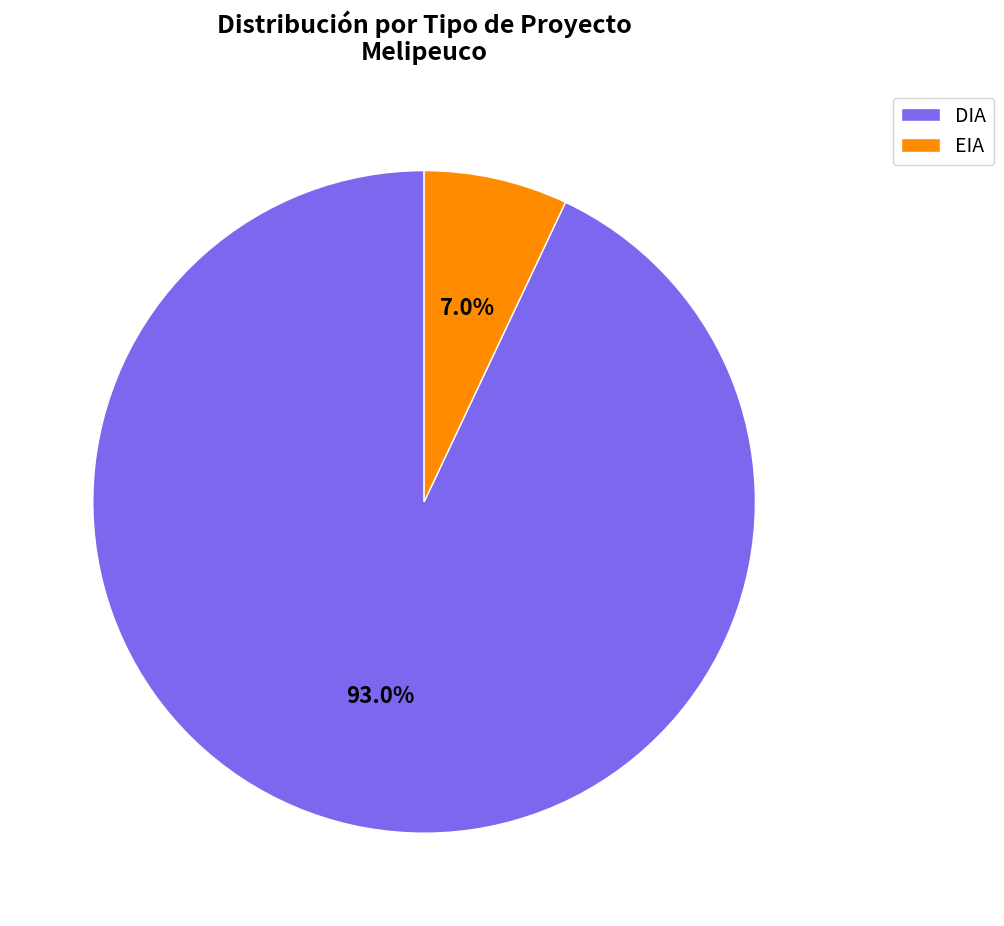

Combined, what portion of the pie is DIA and EIA?

100.0%